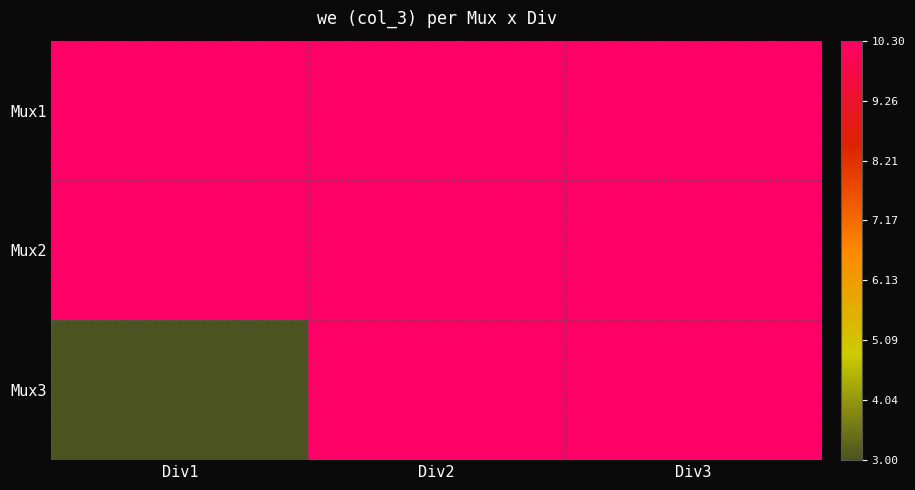

Which series has the largest total across all categories?

Mux1